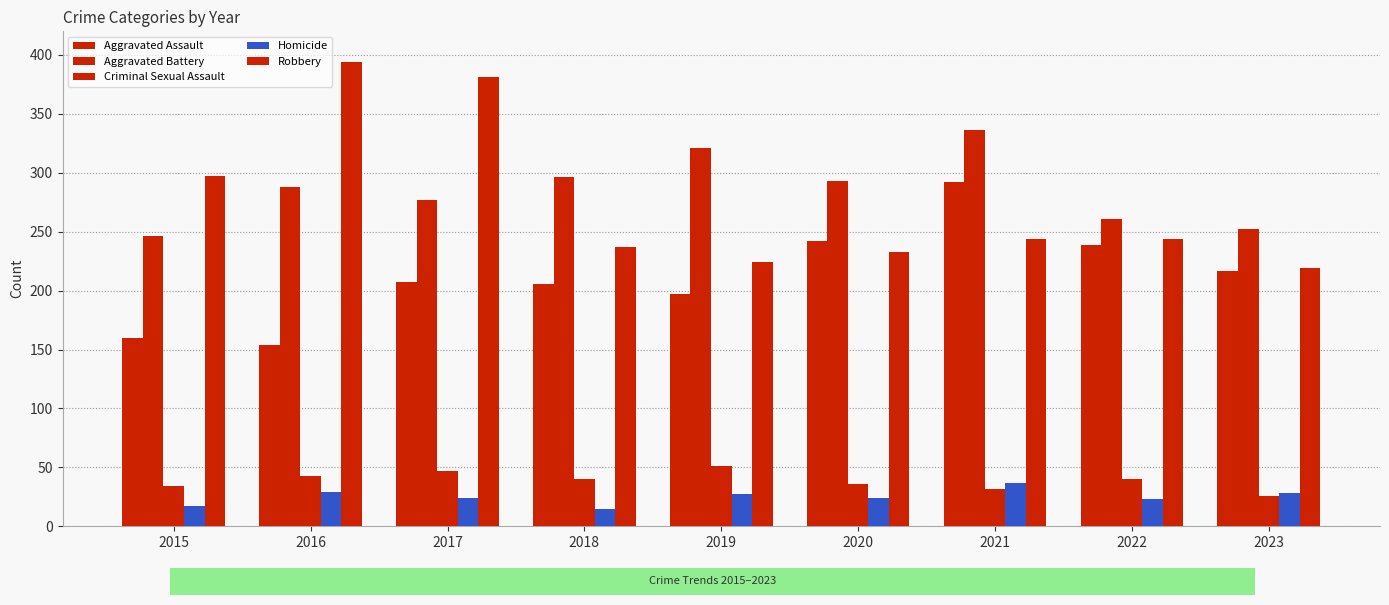

What is the minimum value shown in the chart?

15